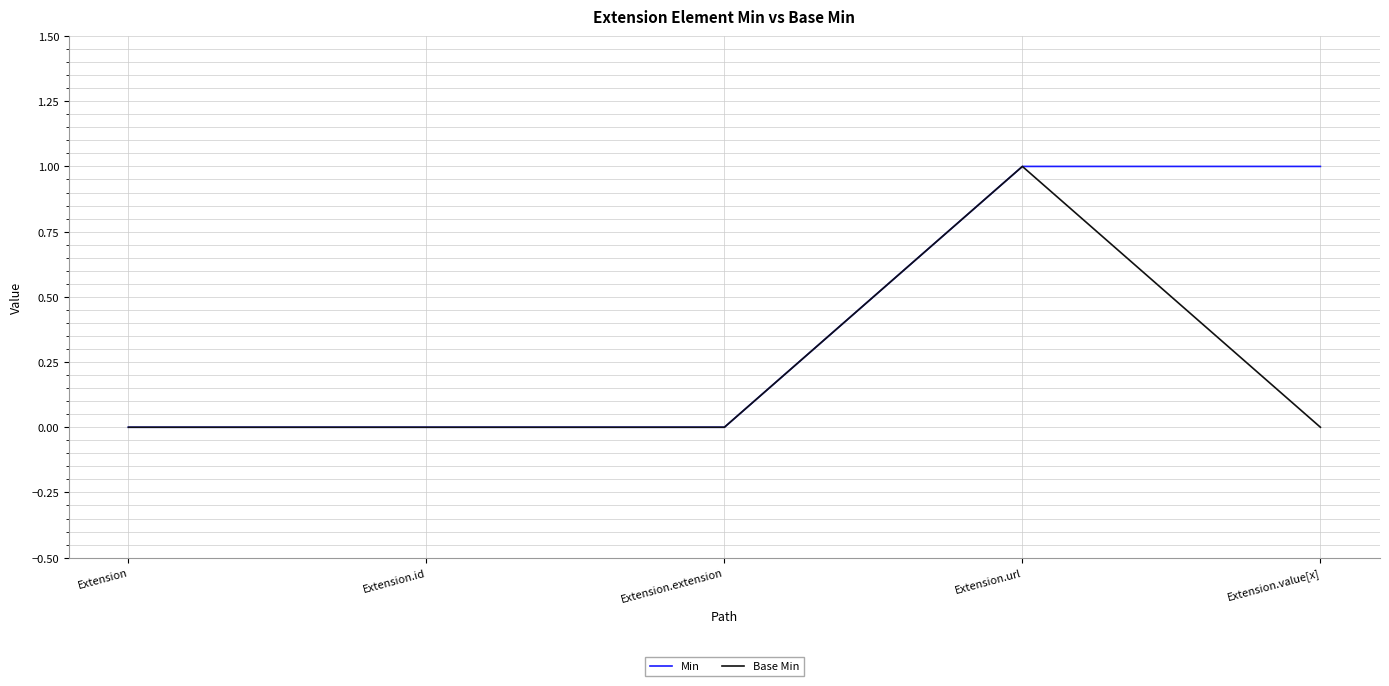

How many Base Min values are between 0 and 1?

5